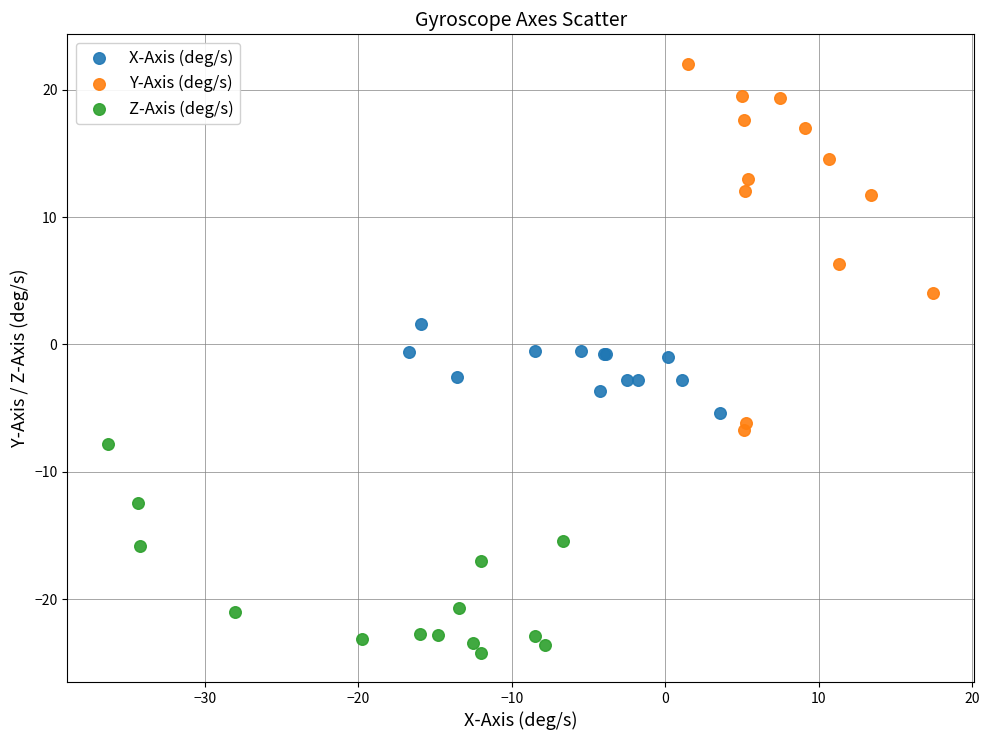

Which series has the largest Y range (max minus min)?

Y-Axis (deg/s)